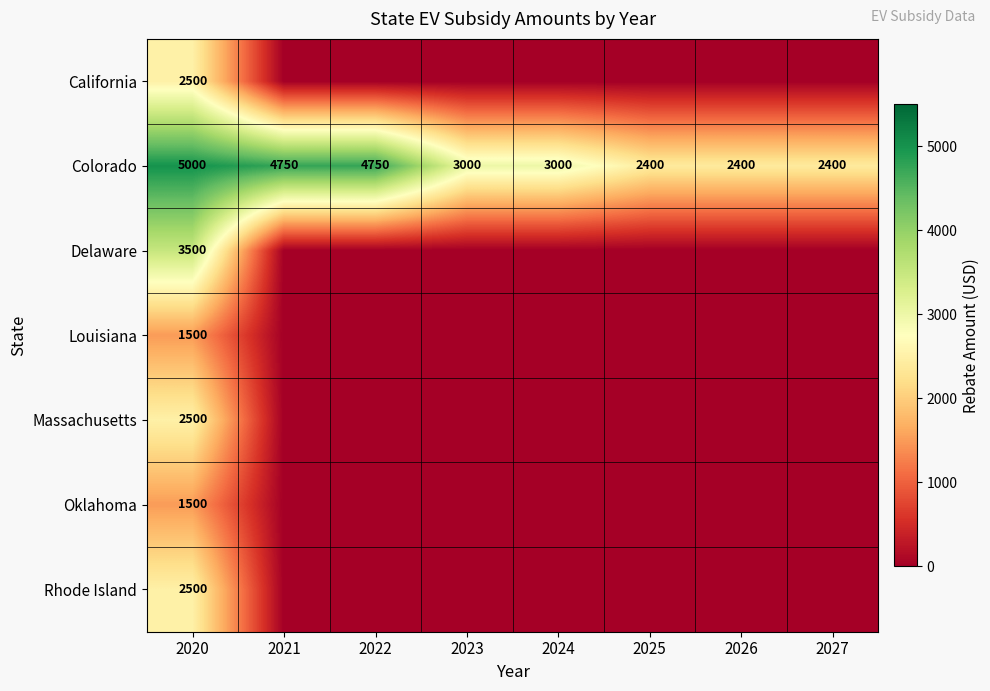

At which label does Colorado reach its peak?

2020